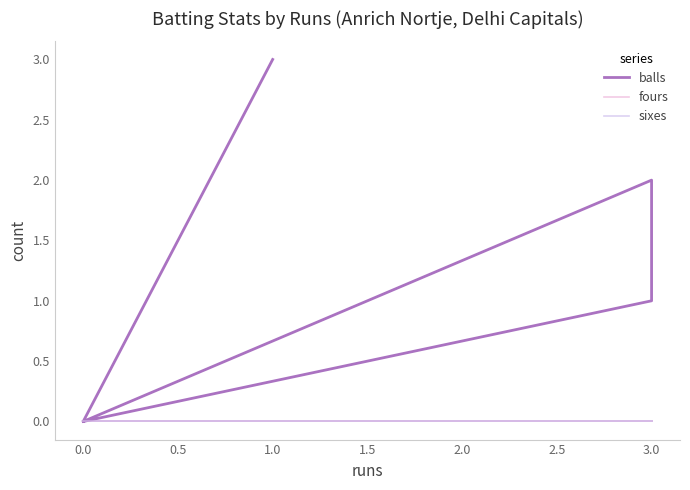

Between 0.0 and 3.0, which series saw the biggest shift?

balls